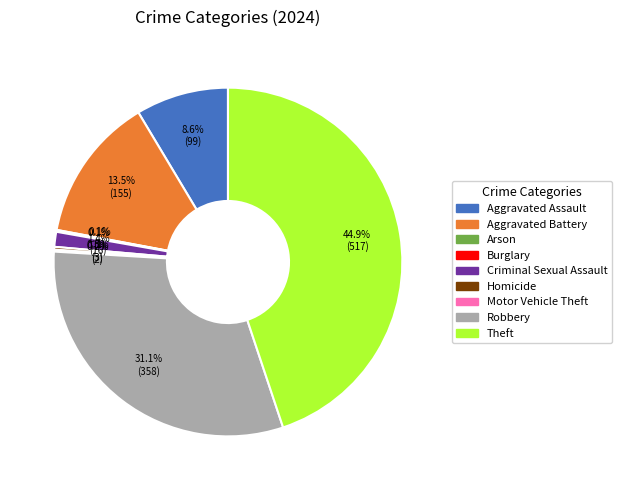

Which category has the biggest portion of the pie?

Theft